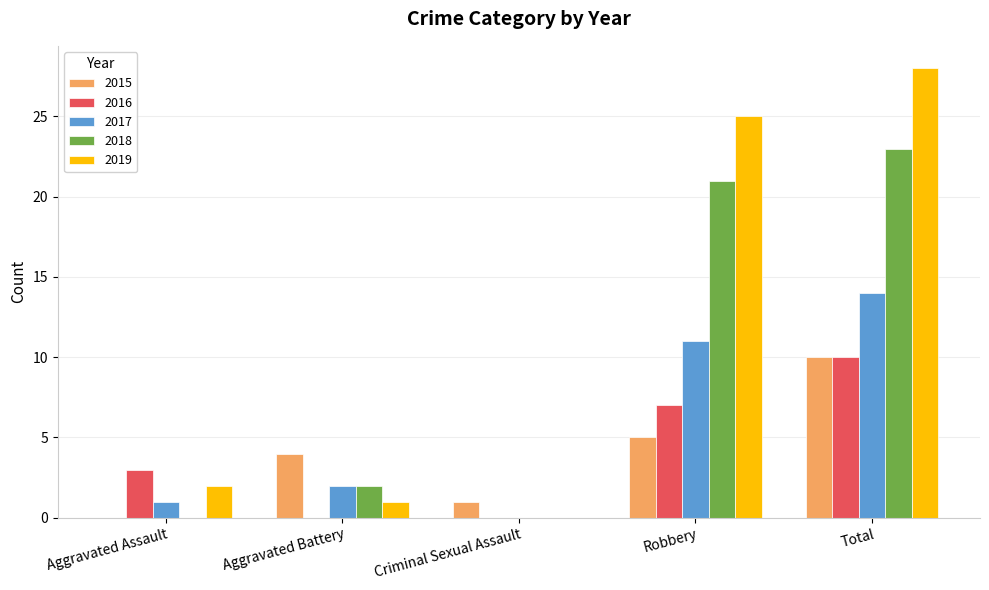

How many groups of bars are there?

5